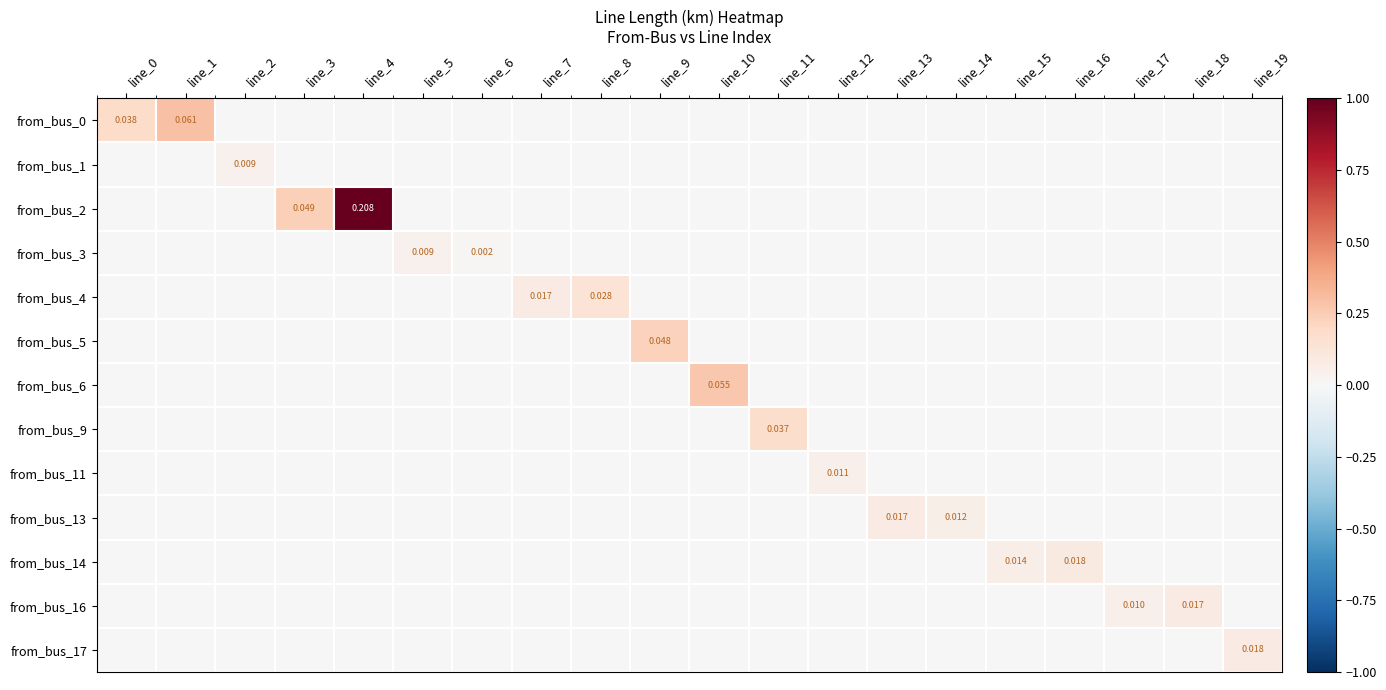

The value of from_bus_2 at line_5 is 0.5. True or false?

False